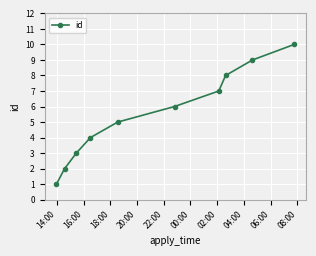

What is the difference between the maximum and minimum values?

9